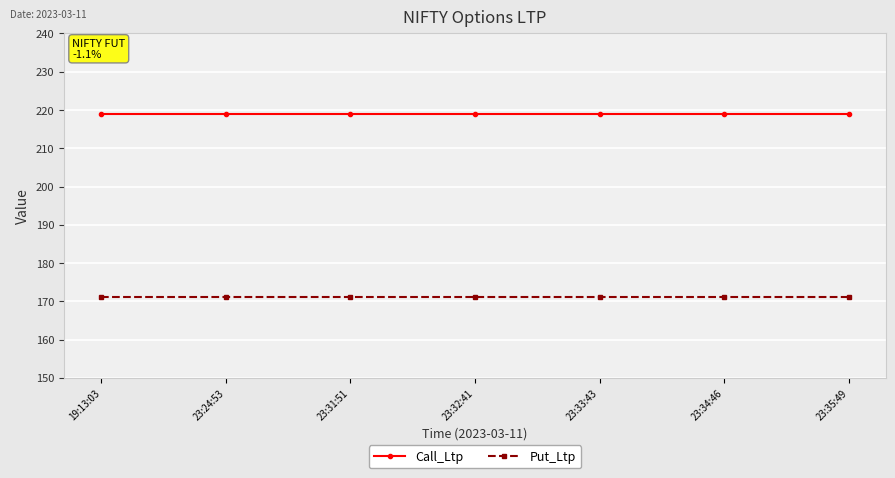

What are all the series names shown in the legend?

Call_Ltp, Put_Ltp